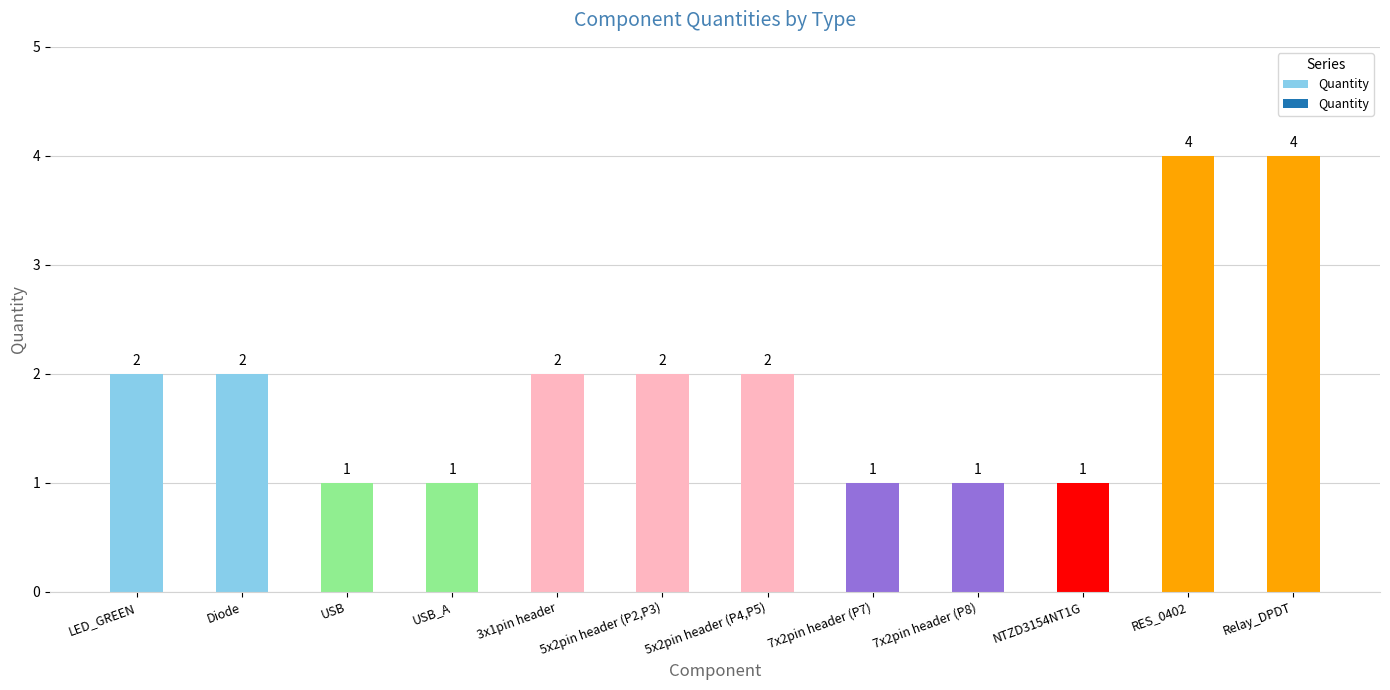

What is the label of the 5th bar from the left?

3x1pin header